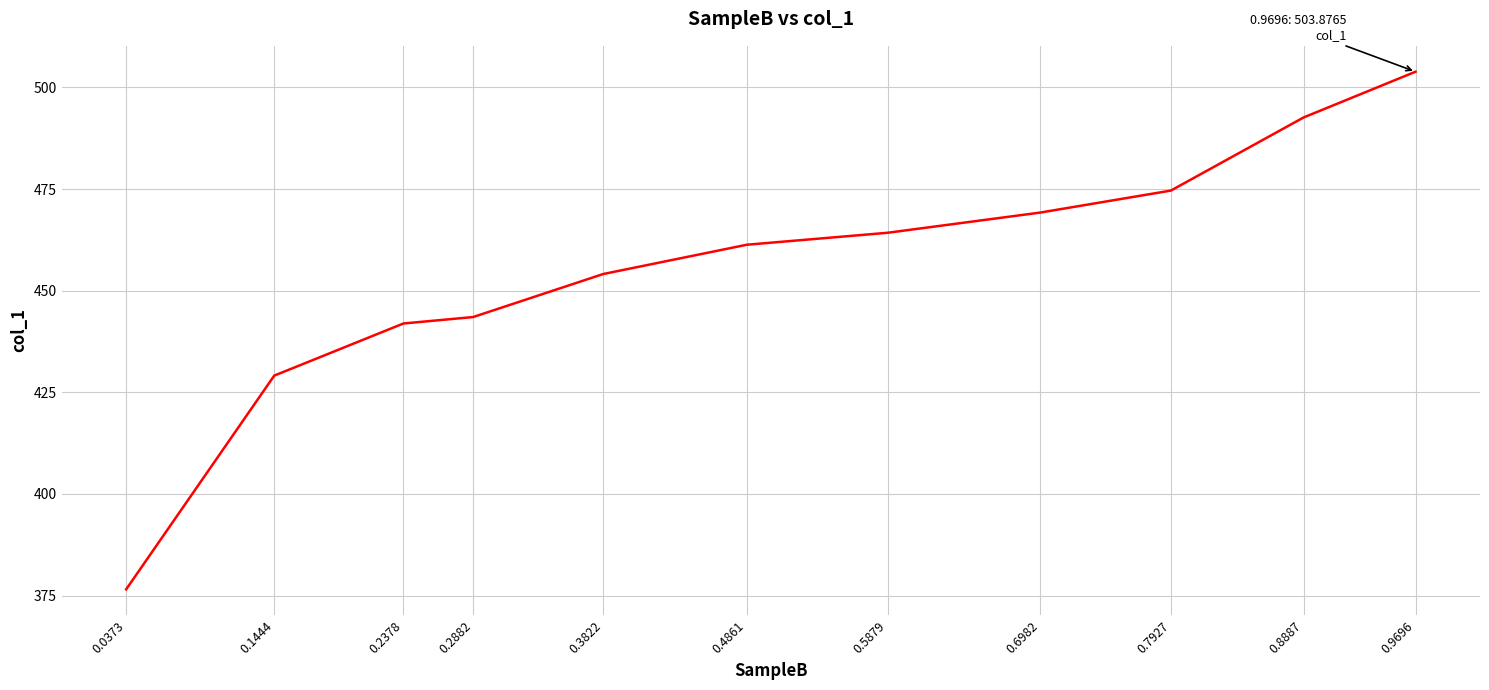

What is the average value?

455.6